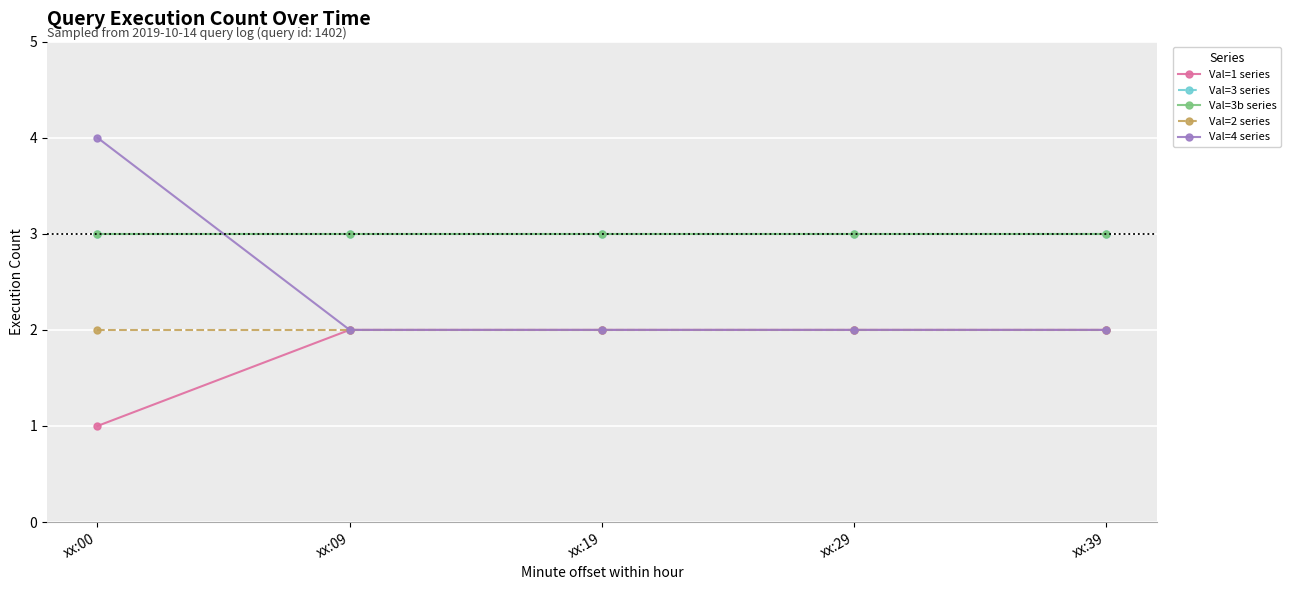

How many lines are shown in the chart?

5